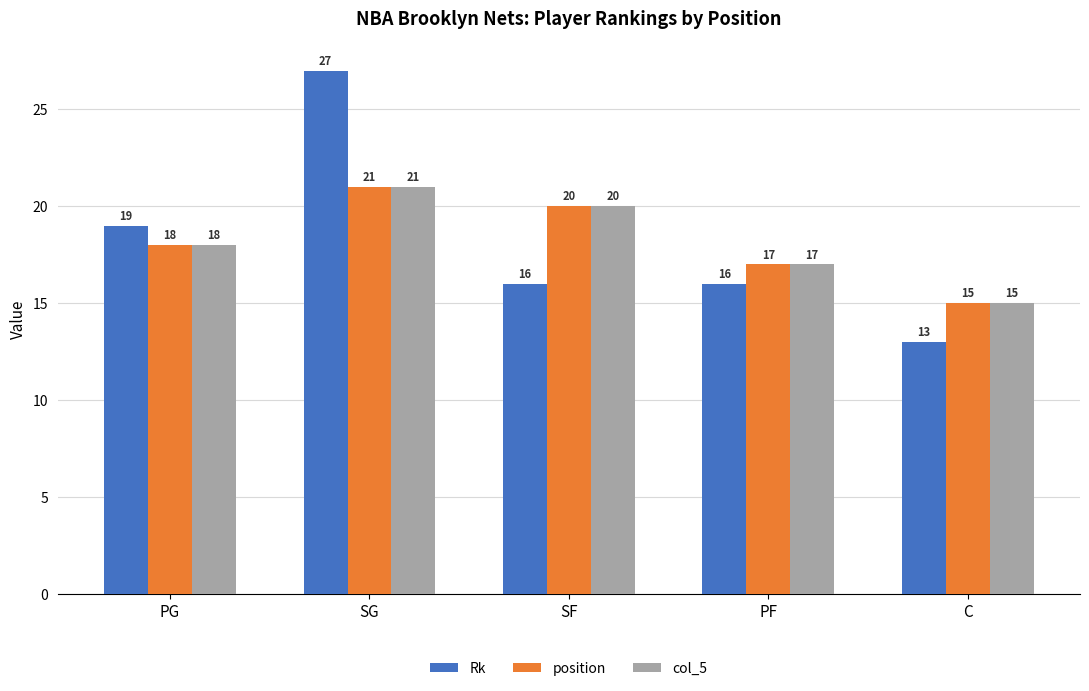

Is the value of Rk at PG greater than the value of position at SF?

No